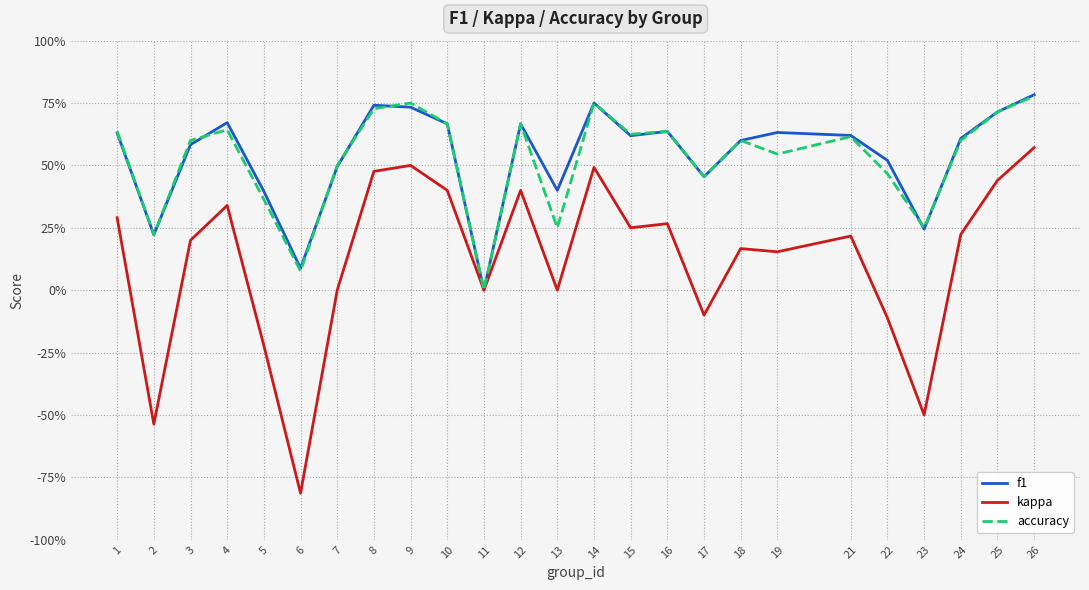

Reading right to left, what are all the values shown in this chart?

f1: 0.8	0.7	0.6	0.2	0.5	0.6	0.6	0.6	0.5	0.6	0.6	0.8	0.4	0.7	0.0	0.7	0.7	0.7	0.5	0.1	0.4	0.7	0.6	0.2	0.6
kappa: 0.6	0.4	0.2	-0.5	-0.1	0.2	0.2	0.2	-0.1	0.3	0.2	0.5	0.0	0.4	0.0	0.4	0.5	0.5	0.0	-0.8	-0.2	0.3	0.2	-0.5	0.3
accuracy: 0.8	0.7	0.6	0.2	0.5	0.6	0.5	0.6	0.5	0.6	0.6	0.8	0.2	0.7	0.0	0.7	0.8	0.7	0.5	0.1	0.4	0.6	0.6	0.2	0.6